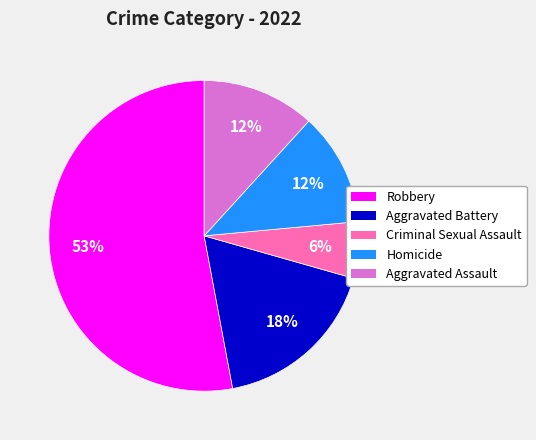

Does Robbery represent more than half of the total?

Yes